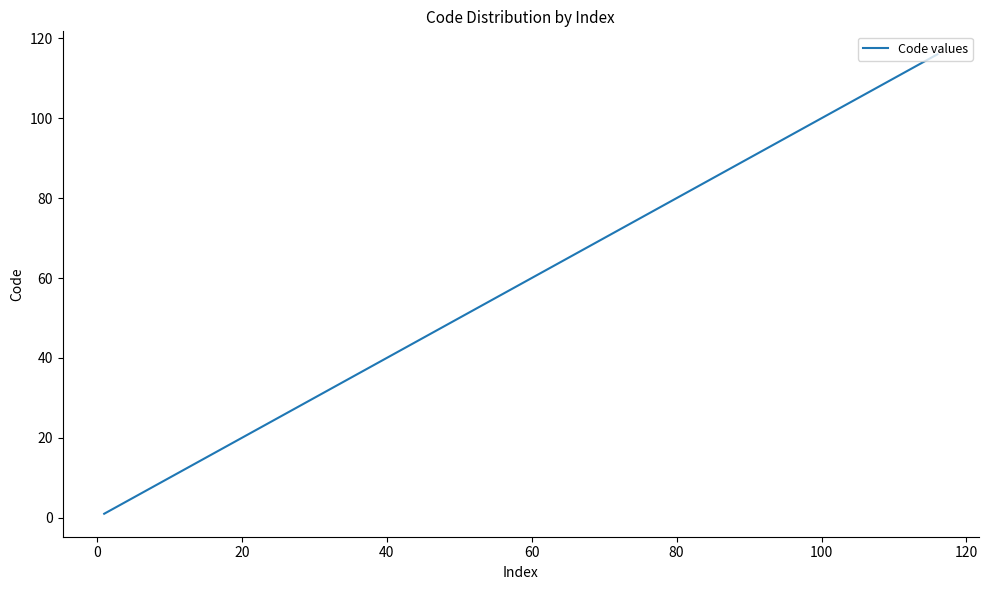

What is the difference between the maximum and minimum values?

115